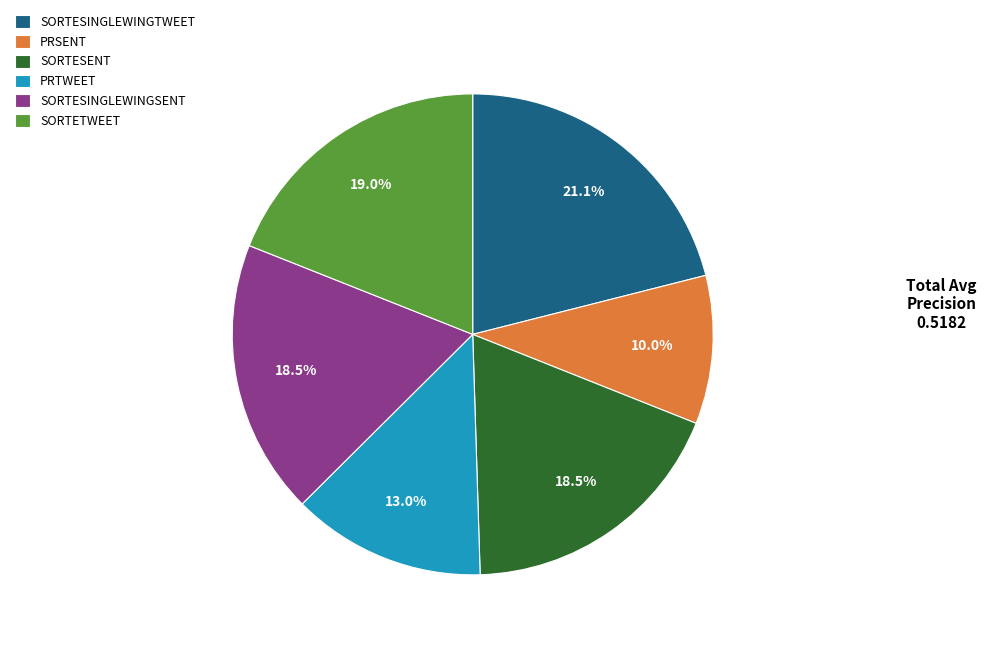

Do SORTESINGLEWINGTWEET and SORTESINGLEWINGSENT together represent more than half of the pie?

No